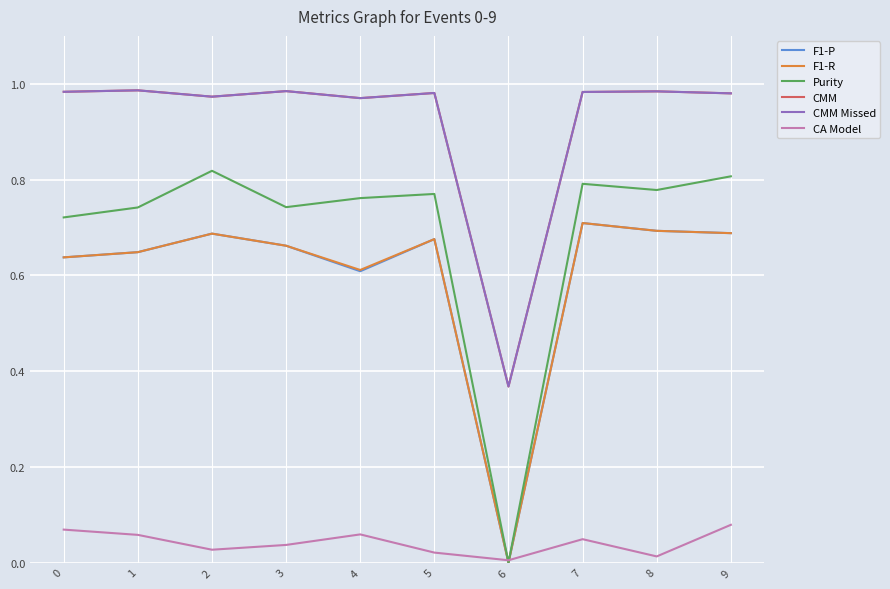

Is this an area chart (filled region under the line)?

No